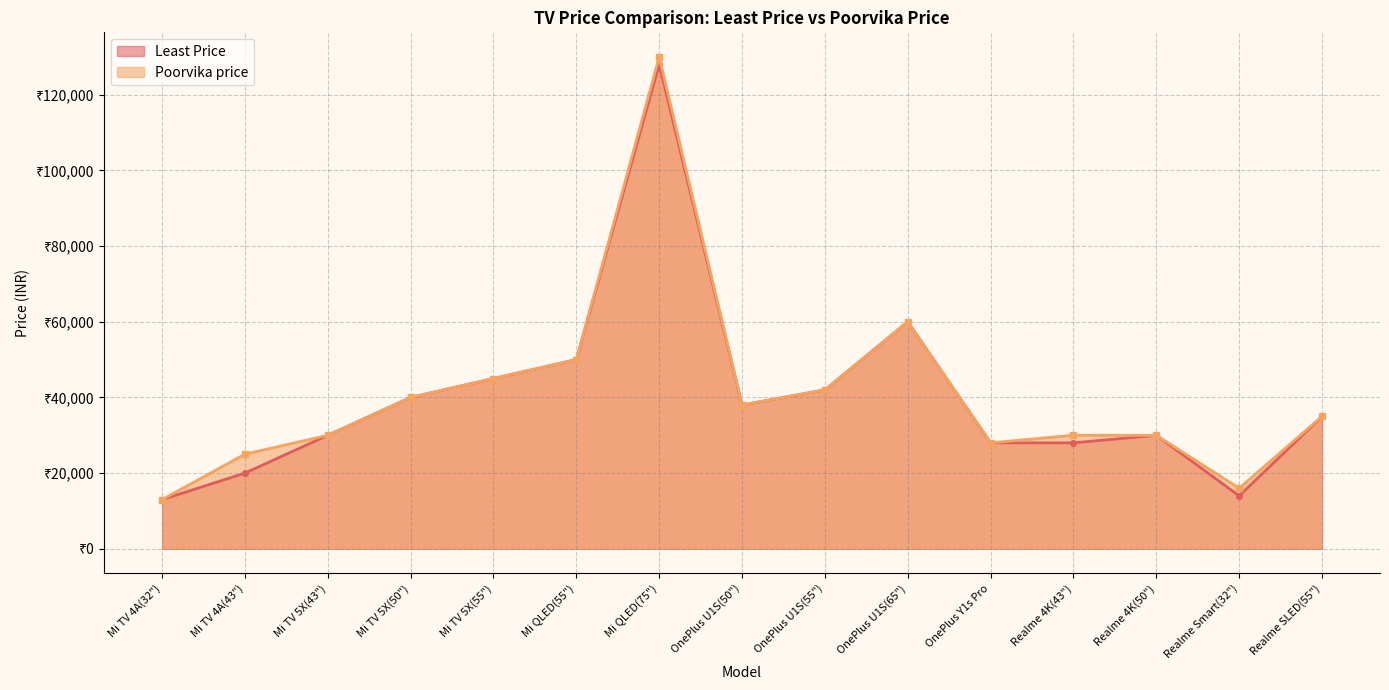

True or false: Least Price and Poorvika price intersect in this chart.

False